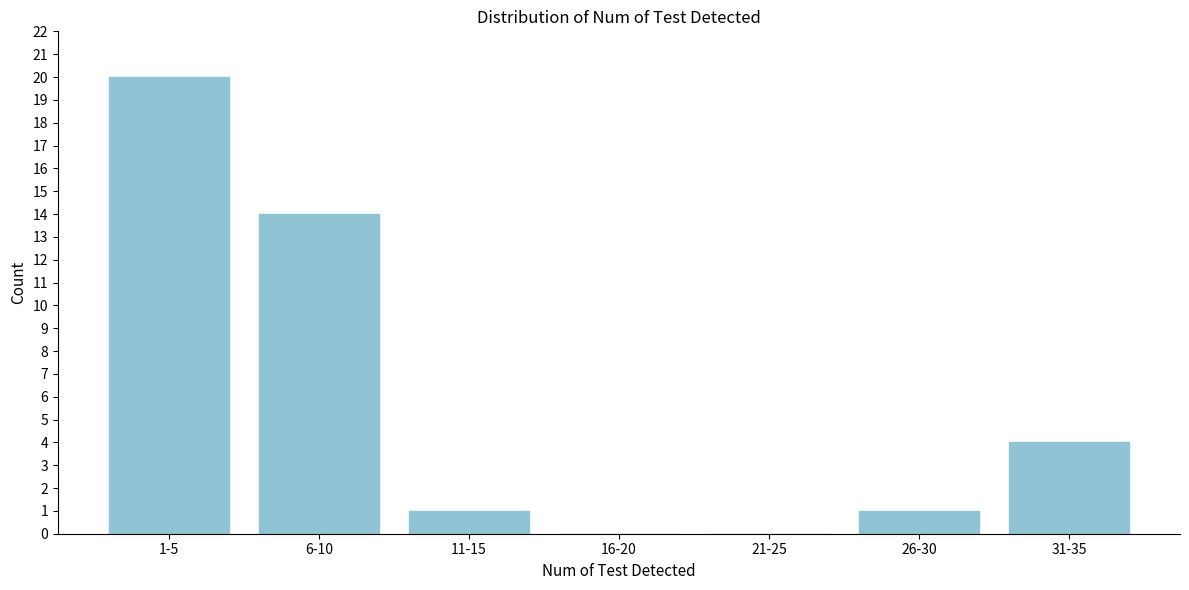

Reading left to right, list all the values displayed in this chart.

1-5=20	6-10=14	11-15=1	16-20=0	21-25=0	26-30=1	31-35=4